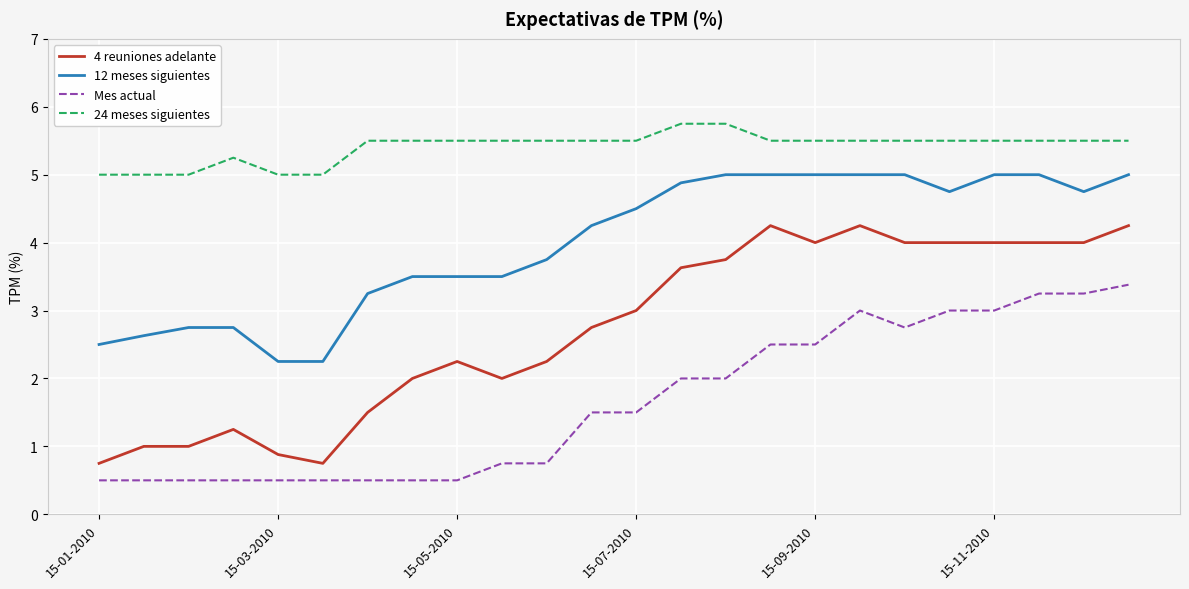

Which series has the largest range (max minus min)?

4 reuniones adelante